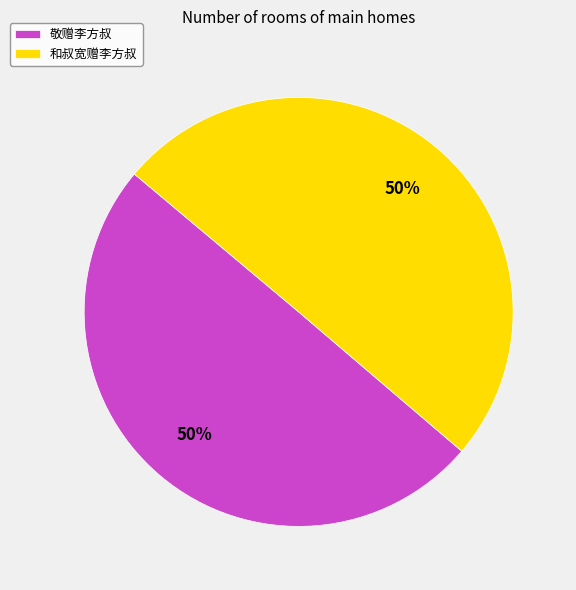

Combined, do 敬赠李方叔 and 和叔宽赠李方叔 account for over 50%?

Yes